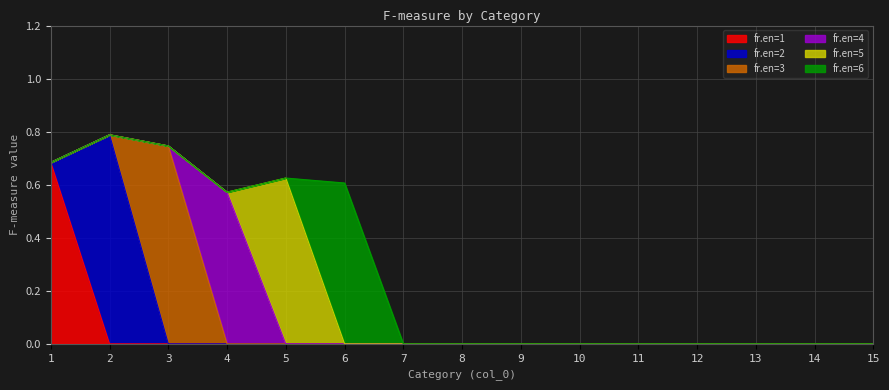

Count the number of categories in the chart.

15